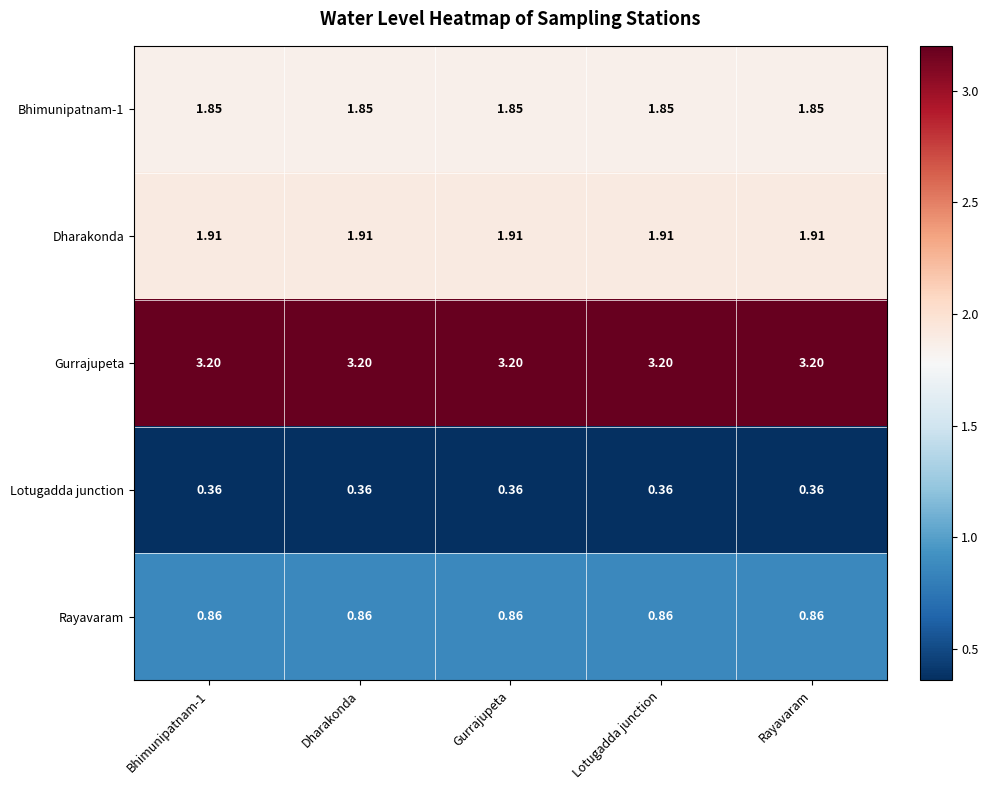

Which series has the largest total across all categories?

Gurrajupeta